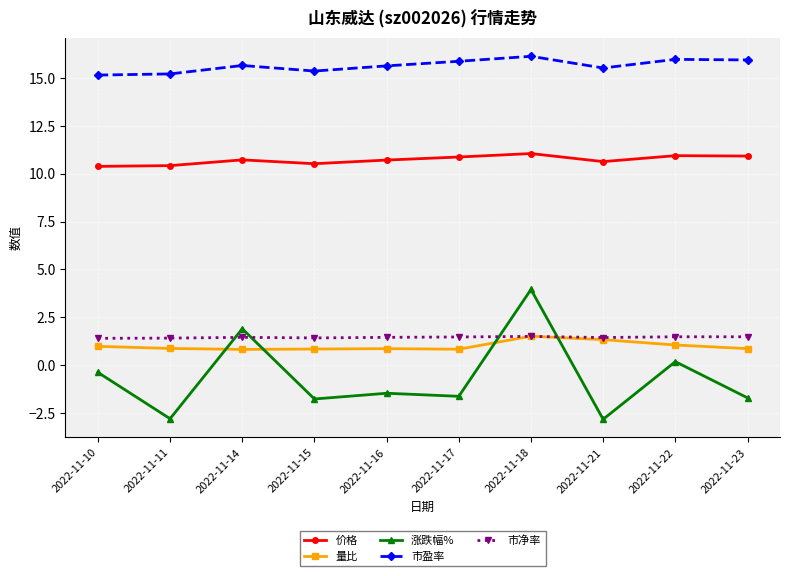

True or false: 涨跌幅% has more than 2 interior local peaks.

True